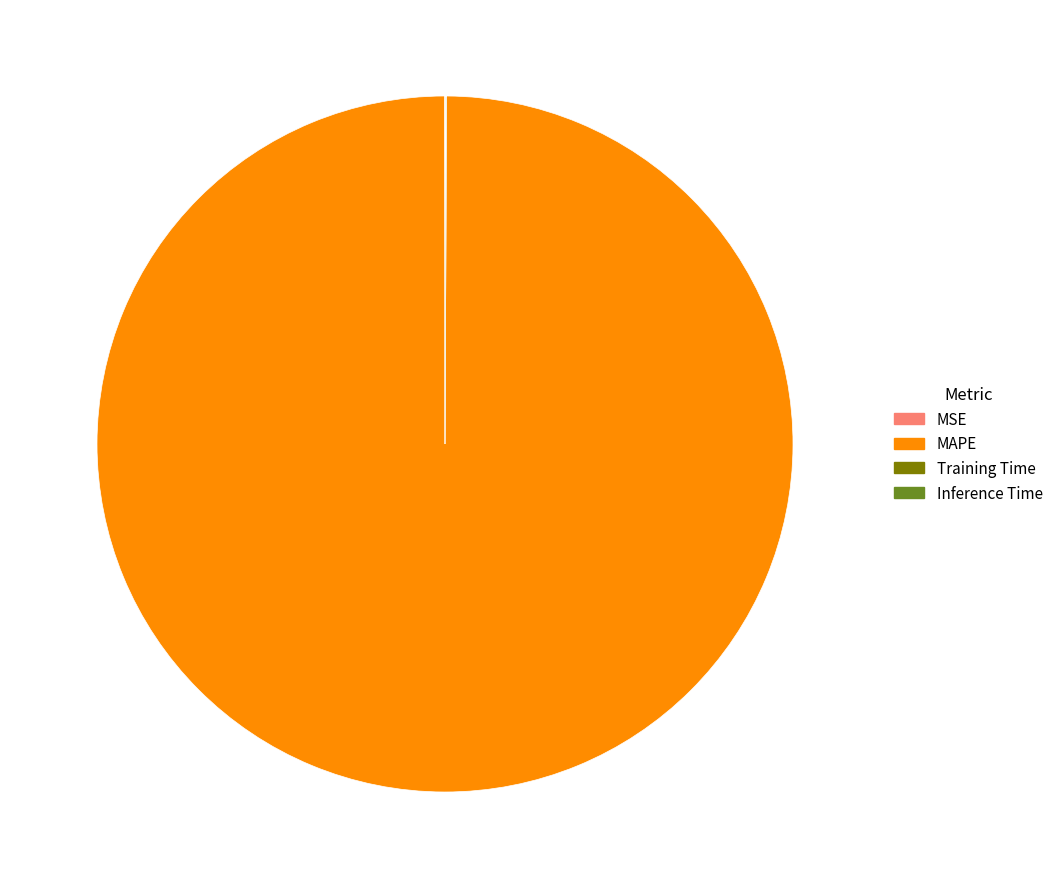

Is it true that MAPE is 100% of the pie?

True